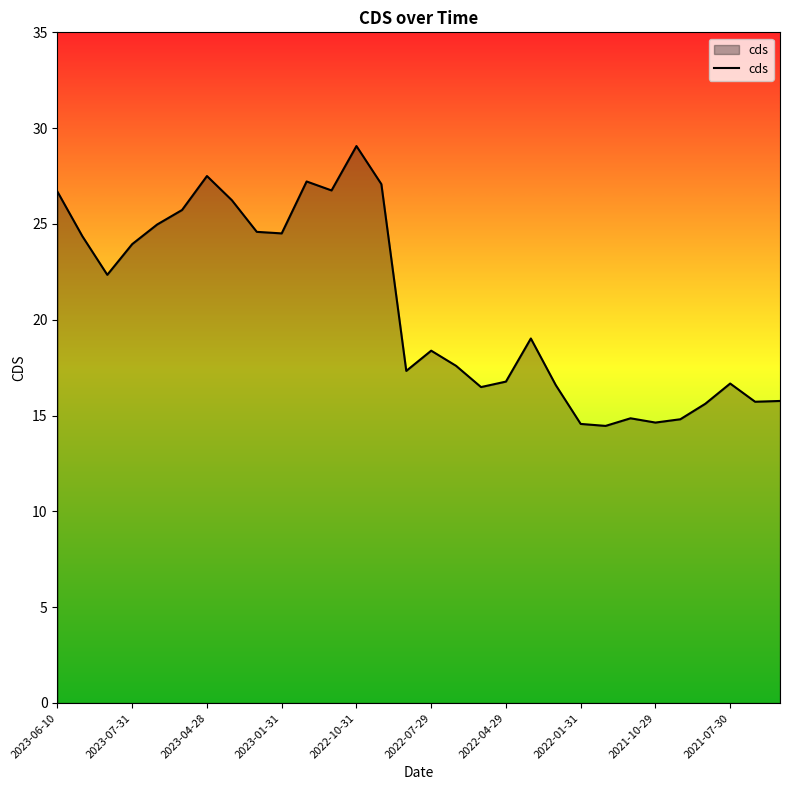

What is the sum of all values?

620.3